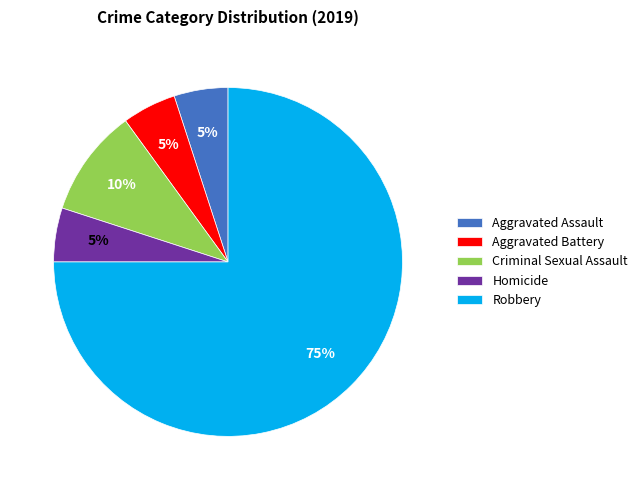

Is it true that Aggravated Assault is 5% of the pie?

True